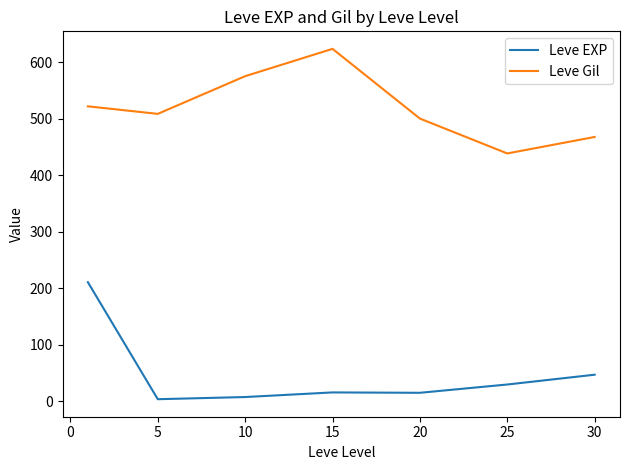

List the series in order of their peak value, highest first.

Leve Gil, Leve EXP